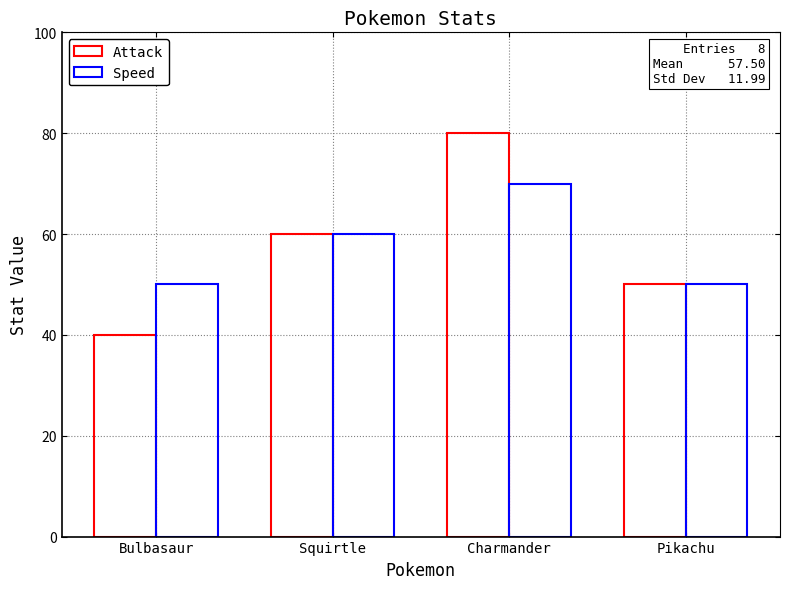

What position from the right is Charmander?

2